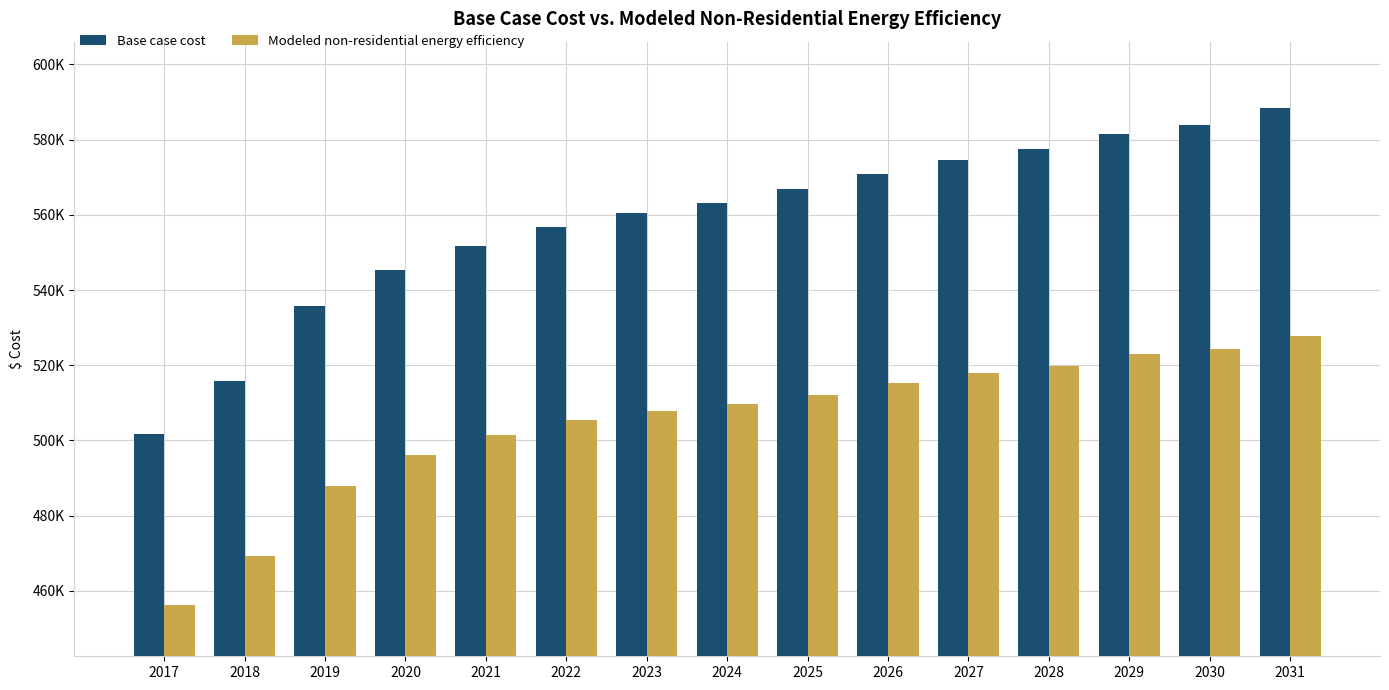

What is the average value of the Modeled non-residential energy efficiency series?

504936.4